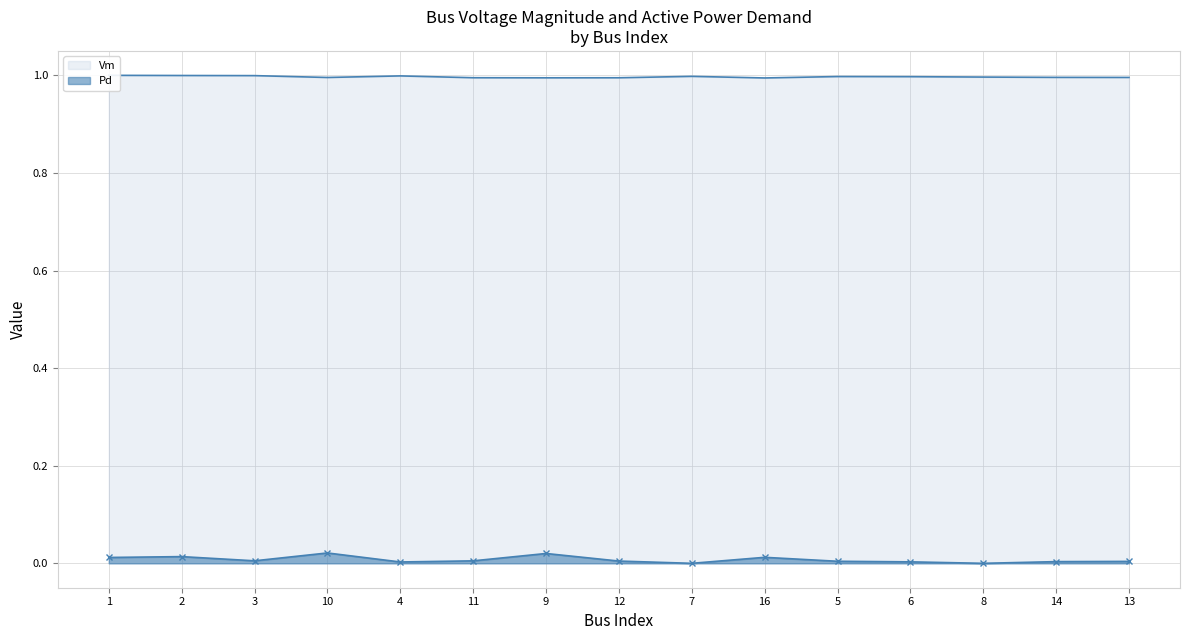

What value does the Vm series have at 5?

1.0